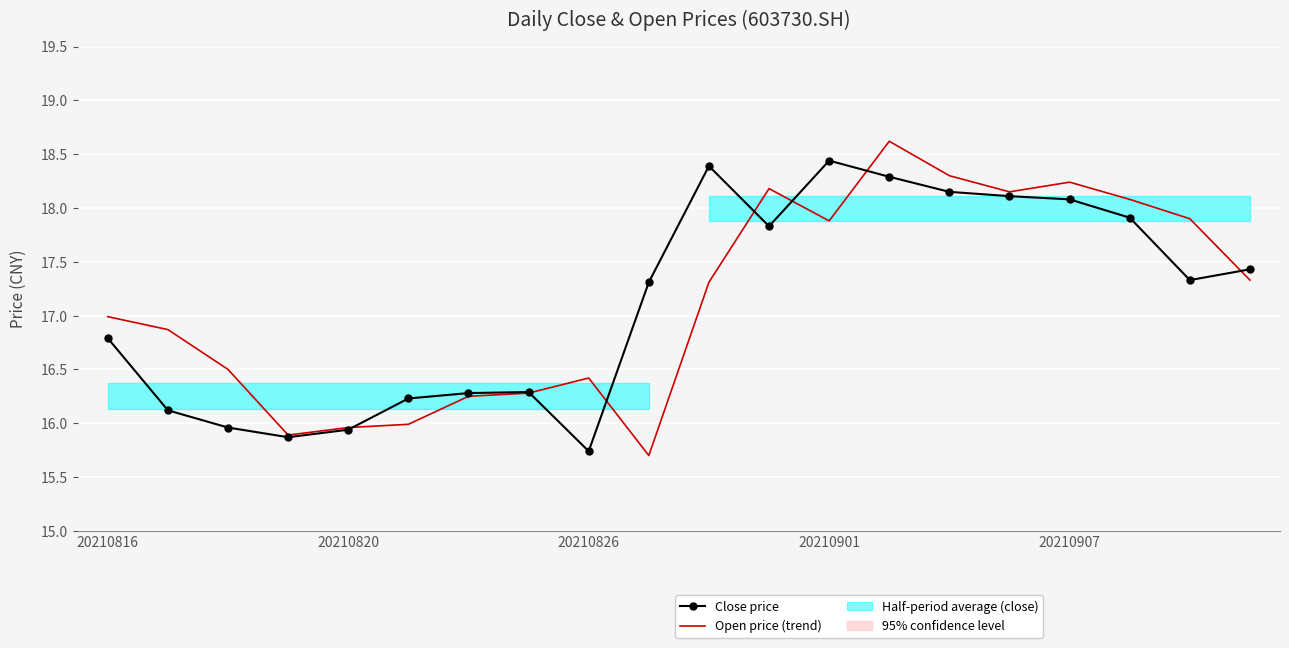

Between 20210816 and 20210826, which series saw the biggest shift?

Close price